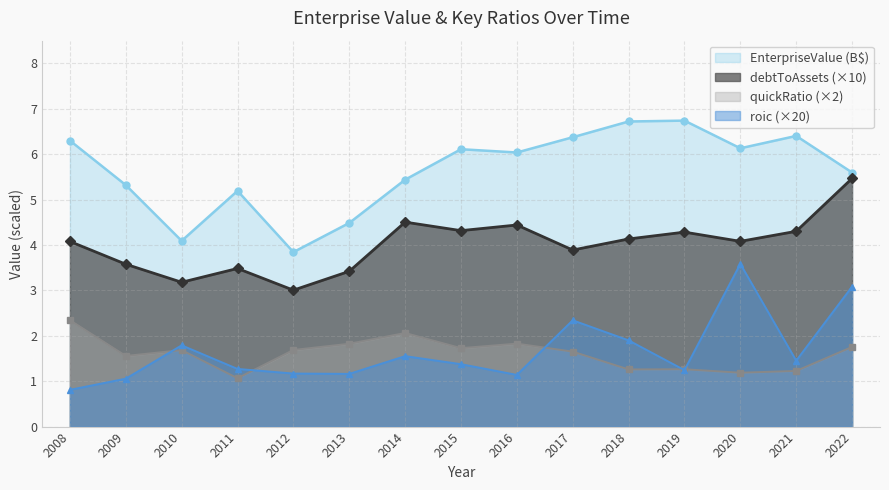

Count the number of data series in this chart.

4